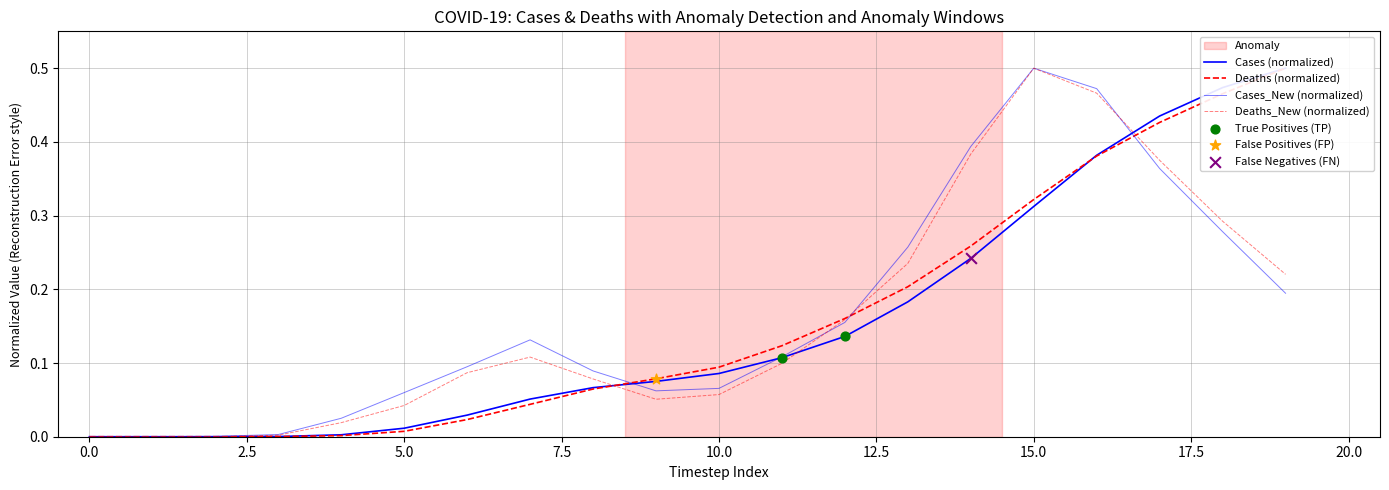

At how many categories does at least one series exceed 0?

19